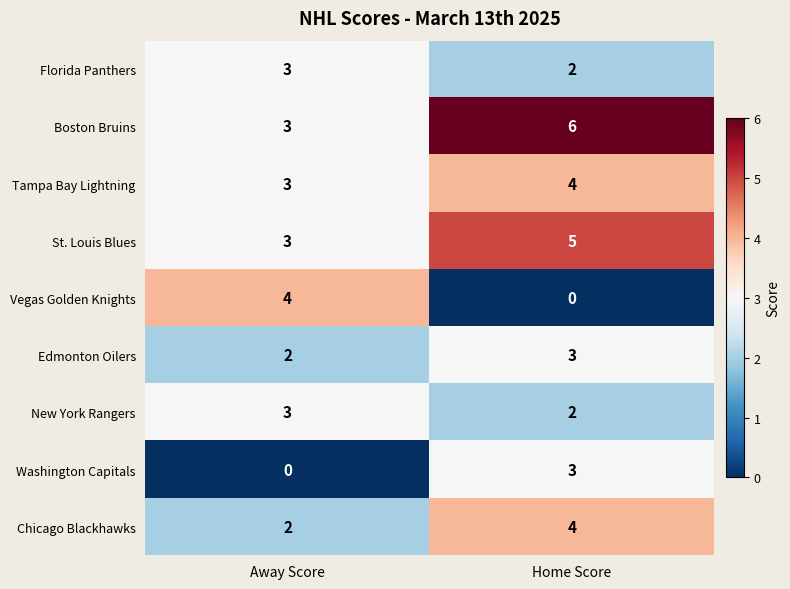

How many values in Washington Capitals are above zero?

1